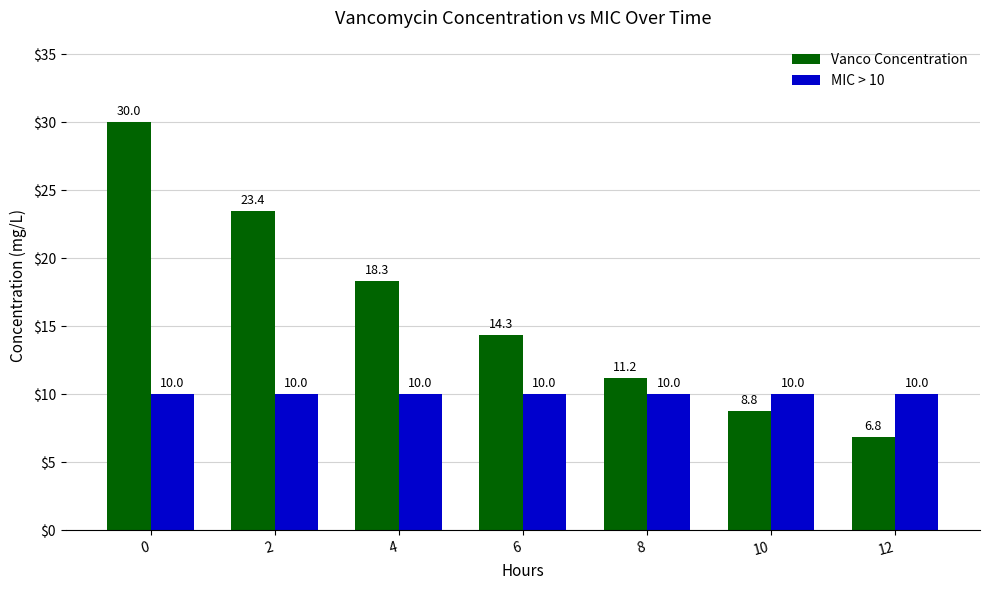

What is the approximate value of MIC > 10 at 4?

10.0